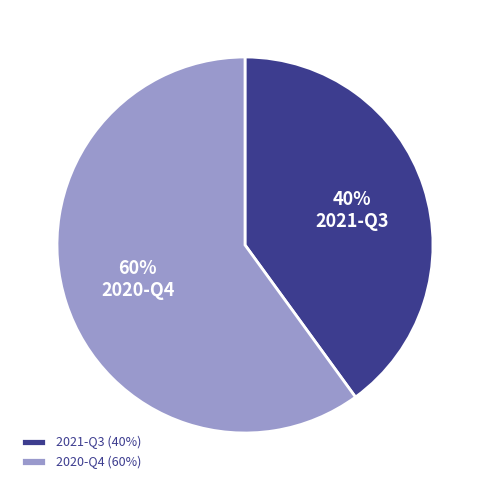

Does 2020-Q4 represent more than half of the total?

Yes